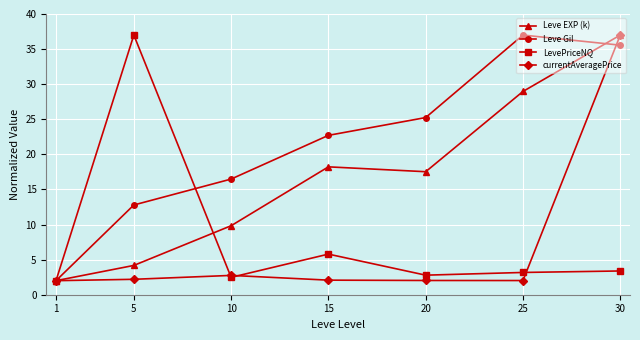

What is the value of the LevePriceNQ point at the 4th from the left?

5.8